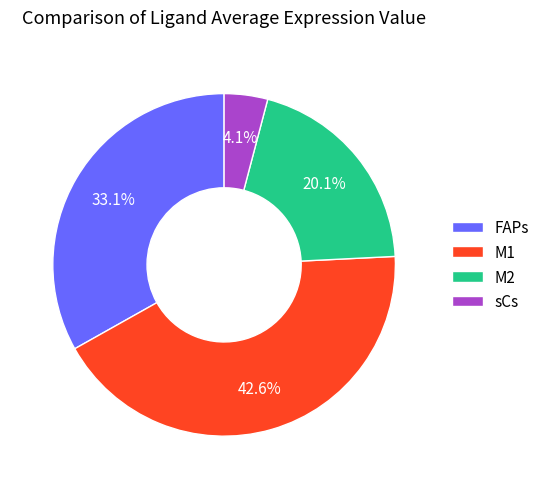

Combined, do M1 and FAPs account for over 50%?

Yes